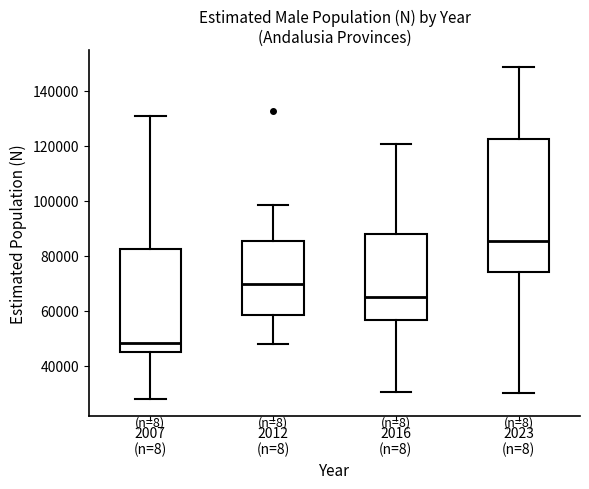

Which box has the lowest median line?

2007 (n=8)